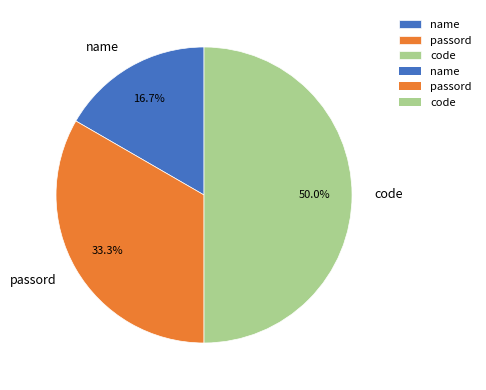

Rank the categories by value from highest to lowest.

code, passord, name